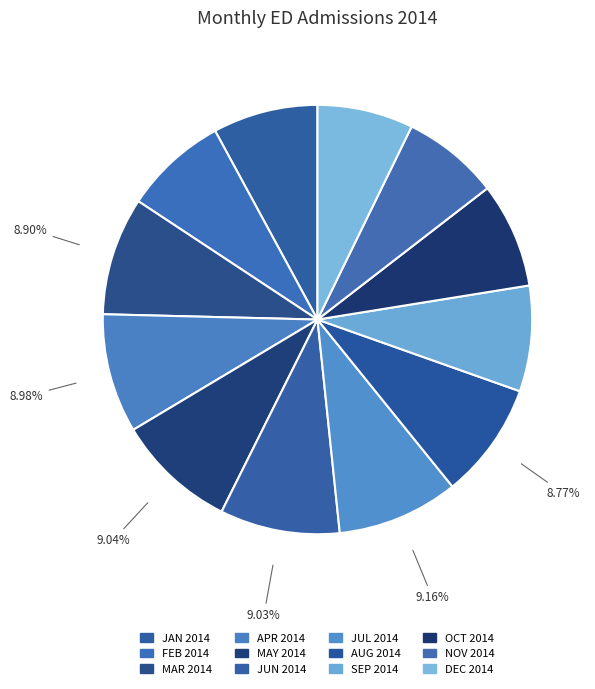

To the nearest percent, what is the average slice percentage?

8%